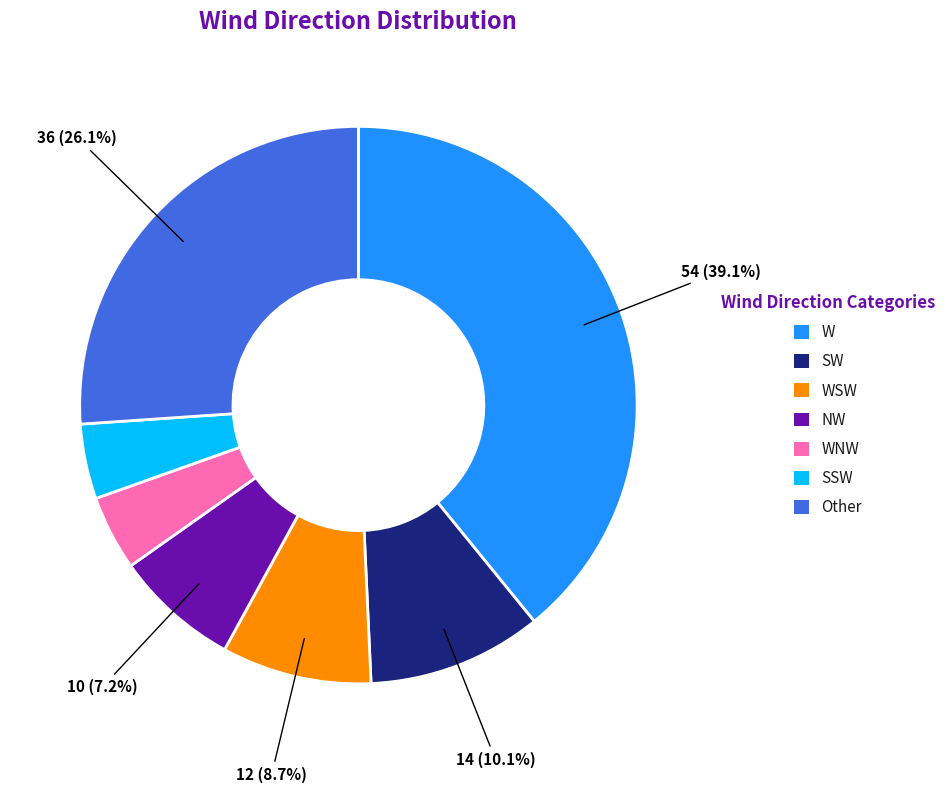

Does any single category account for the majority?

No